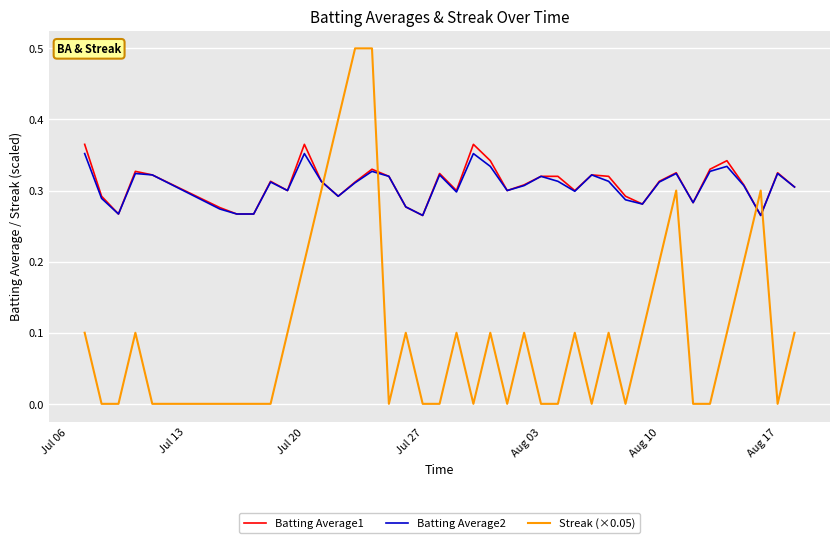

Which series has the largest range (max minus min)?

Streak (×0.05)